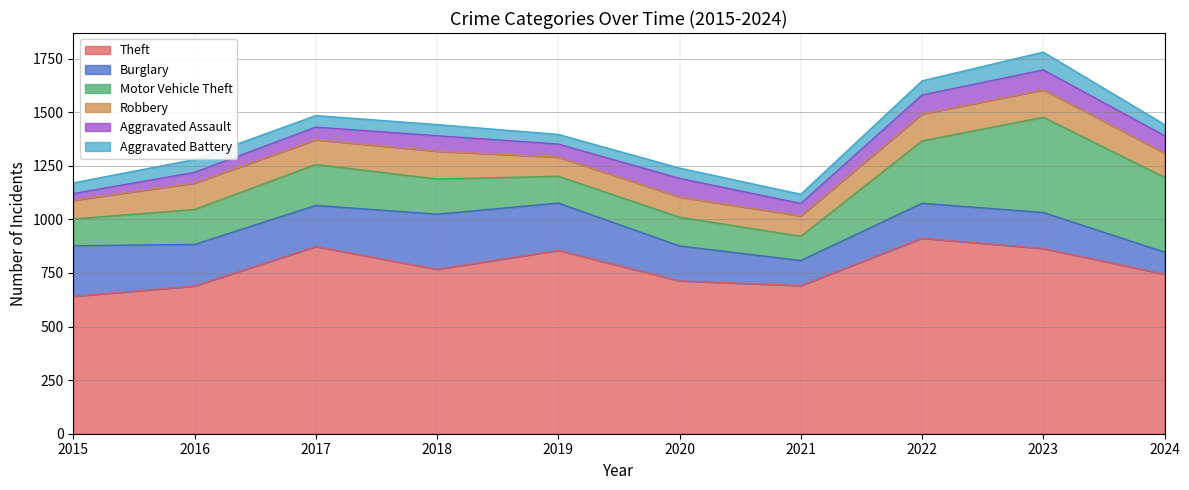

Reading left to right, extract all data points from this chart.

Theft: 641	689	873	767	855	713	691	912	864	744
Burglary: 236	194	192	257	221	163	117	163	168	103
Motor Vehicle Theft: 125	163	191	164	125	134	113	291	444	349
Robbery: 87	123	115	130	89	94	95	125	128	113
Aggravated Assault: 31	50	59	72	61	87	58	89	93	81
Aggravated Battery: 50	60	54	52	45	48	43	66	83	52